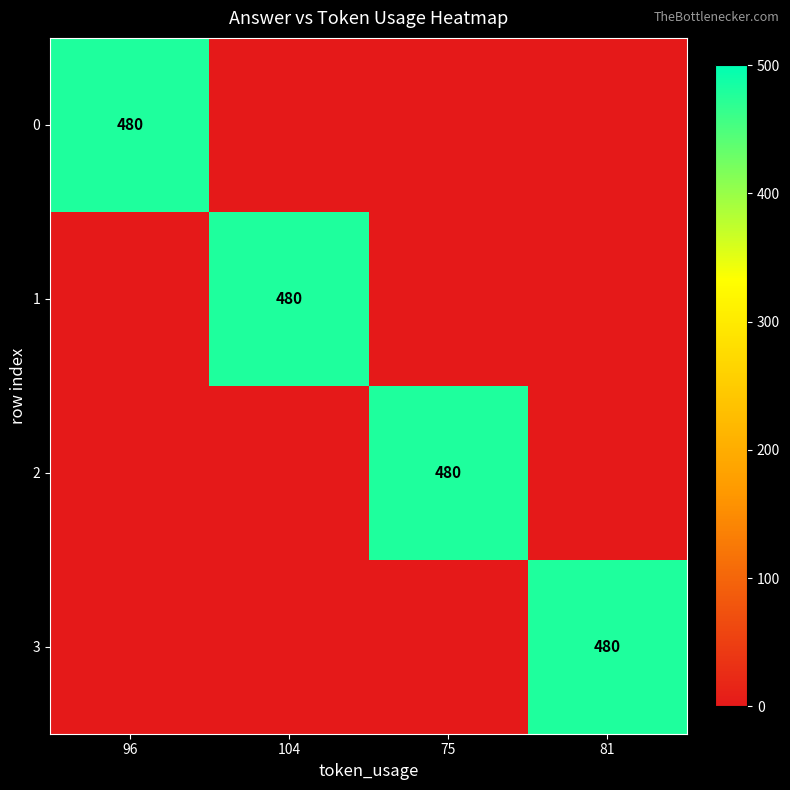

The value of 2 at 75 is 480. True or false?

True